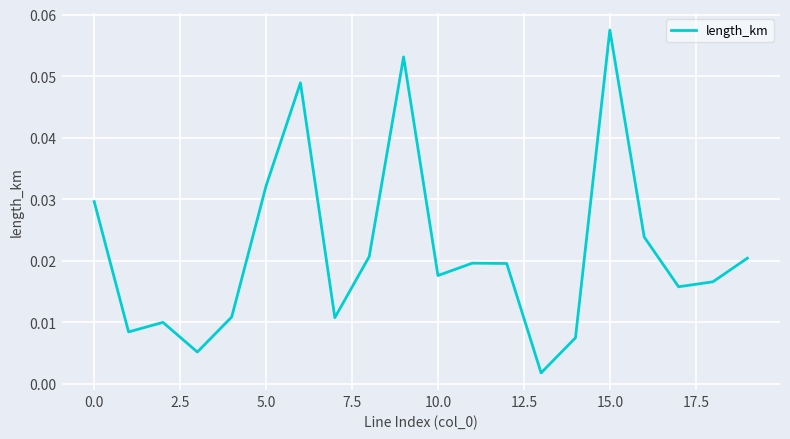

Reading left to right, extract all data points from this chart.

0.0	0.0	0.0	0.0	0.0	0.0	0.0	0.0	0.0	0.1	0.0	0.0	0.0	0.0	0.0	0.1	0.0	0.0	0.0	0.0